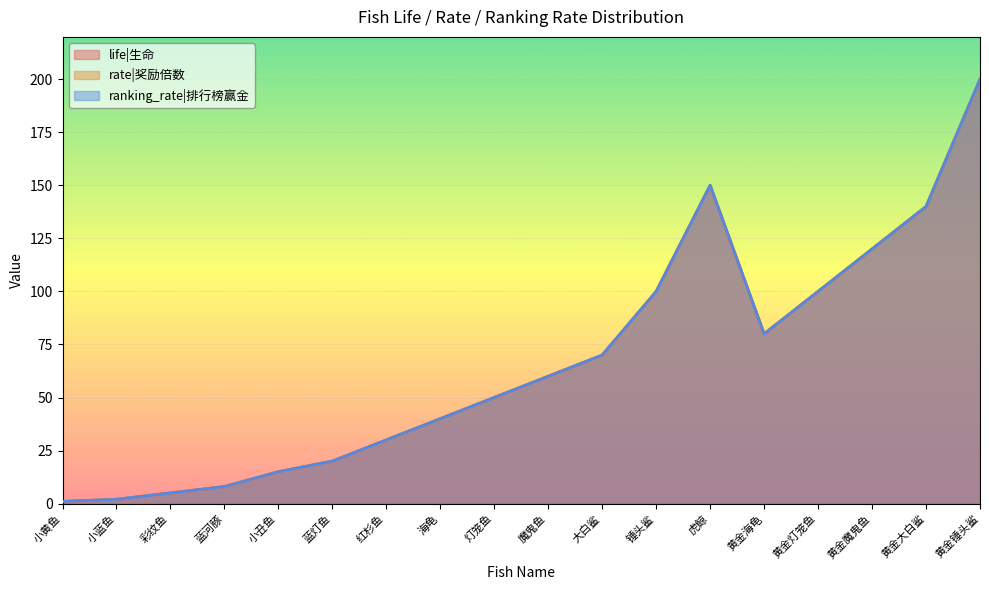

At which category does rate reach its first local peak?

虎鲸